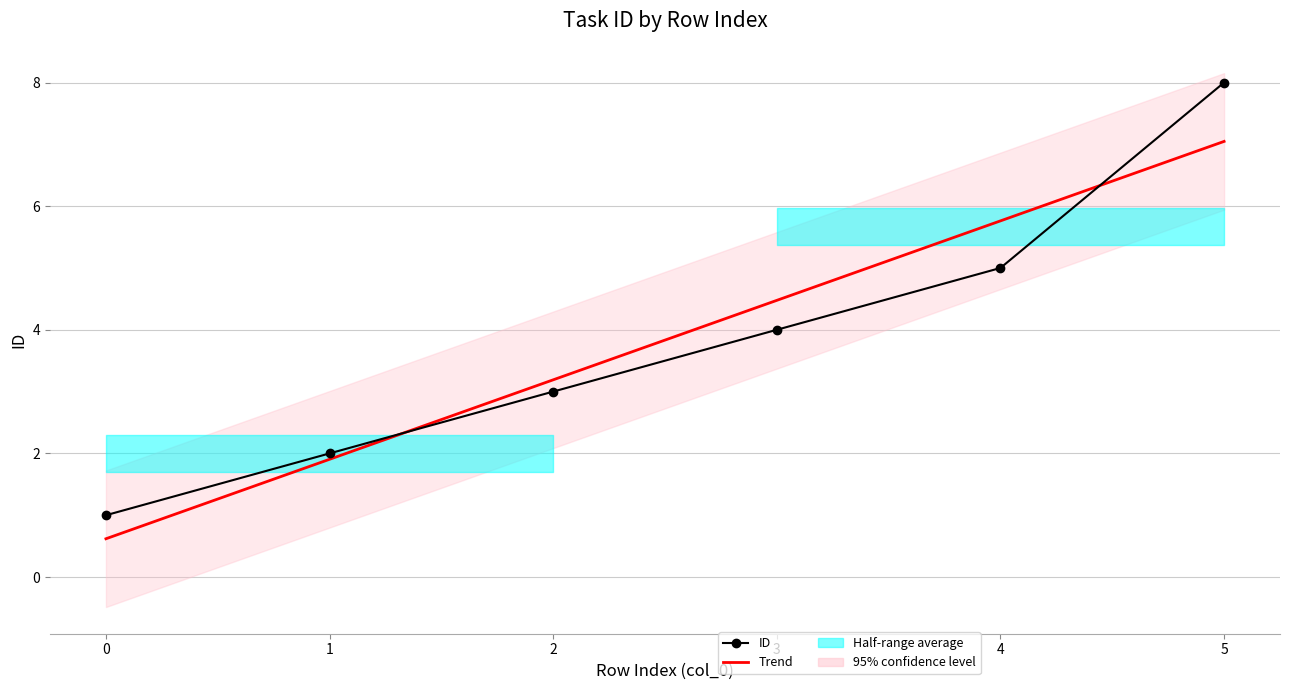

Reading left to right, extract all data points from this chart.

ID: 1.0	2.0	3.0	4.0	5.0	8.0
Trend: 0.6	1.9	3.2	4.5	5.8	7.0